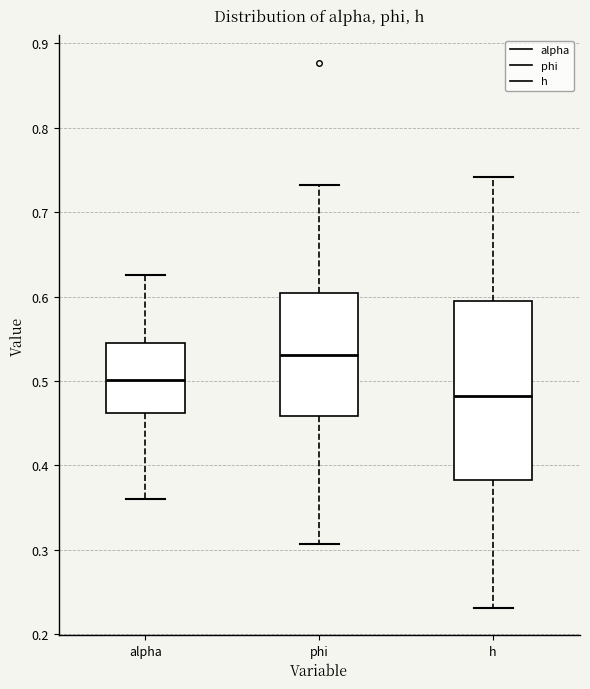

Where does the upper whisker of the box for phi end on the y-axis? The values are not printed on the chart, so give them approximately, as read against the axis.

0.73